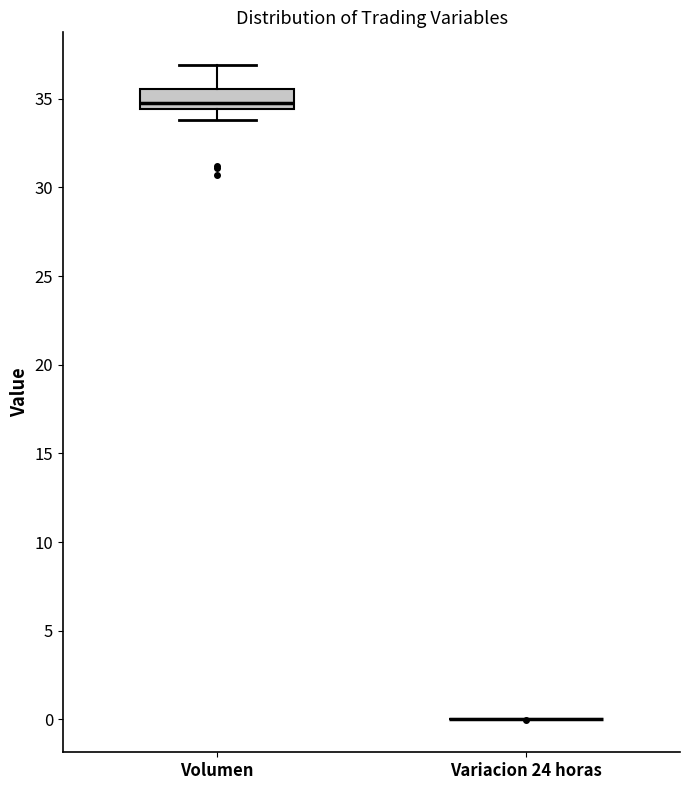

Reading left to right, transcribe this box plot: for each box, give where its median line is, the range the box spans, and where its two whiskers end, as read against the y-axis. The values are not printed on the chart, so give them approximately, as read against the axis.

Volumen: median 35.0, box 34.5 to 35.5, whiskers 34.0 to 37.0
Variacion 24 horas: box collapsed to a line at 0.0, whiskers 0.0 to 0.0